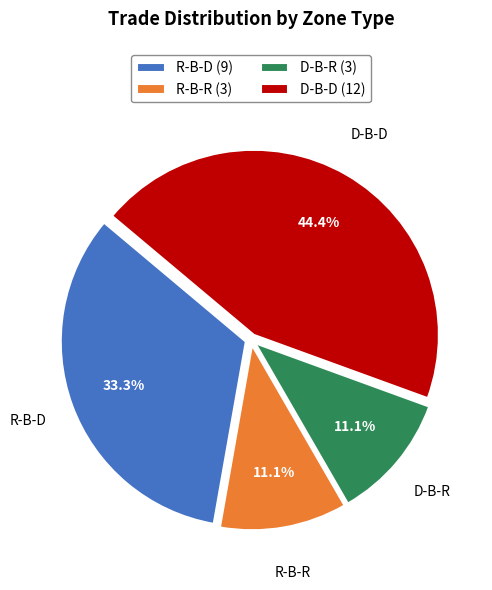

Is there a majority slice in this chart?

No